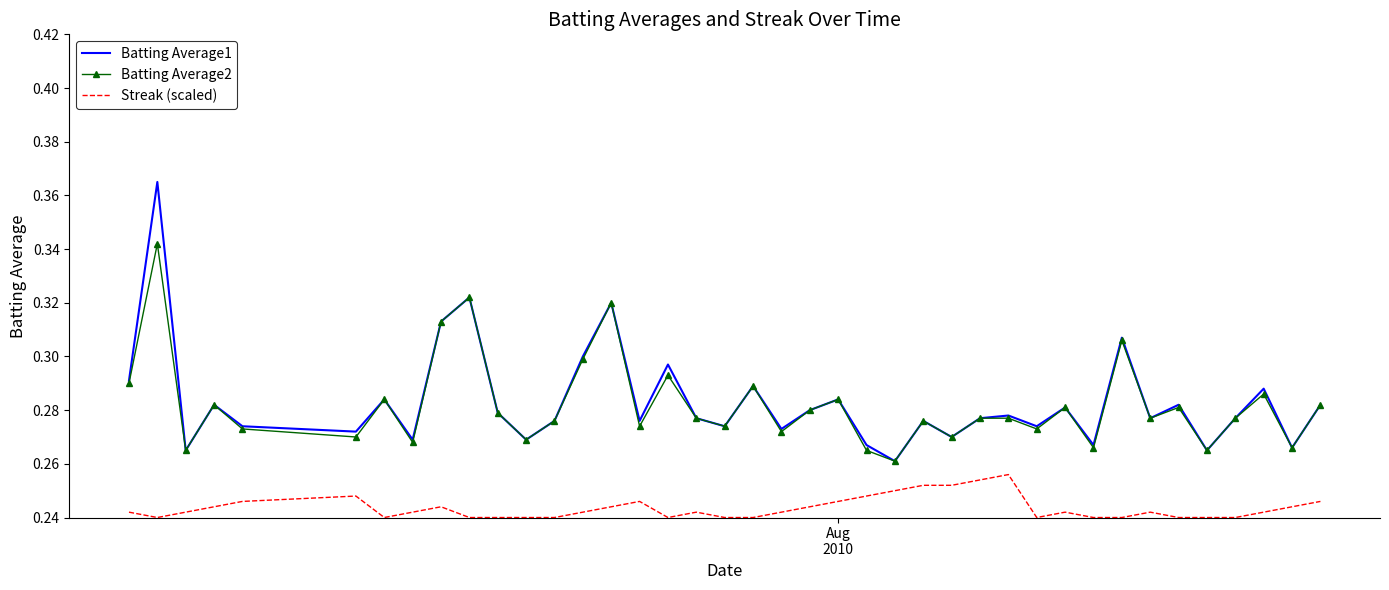

True or false: Batting Average1 and Streak (scaled) cross at least once.

False